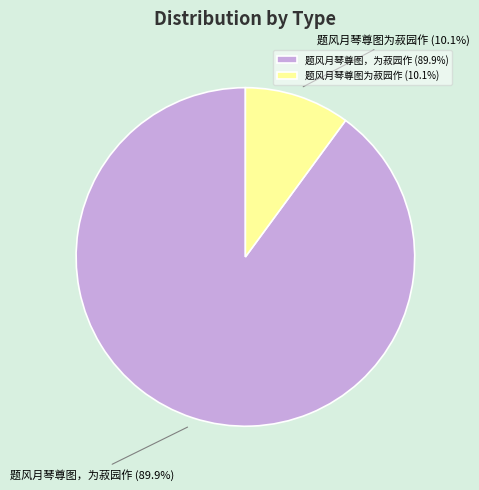

What percentage is the 题风月琴尊图为菽园作 slice, to the nearest percent?

10%